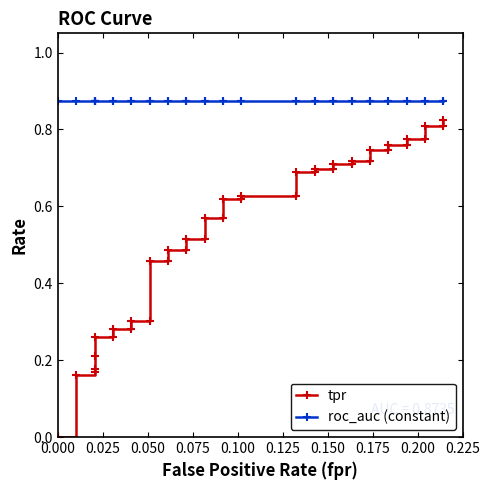

True or false: roc_auc (constant) has more than 0 interior local peaks.

False